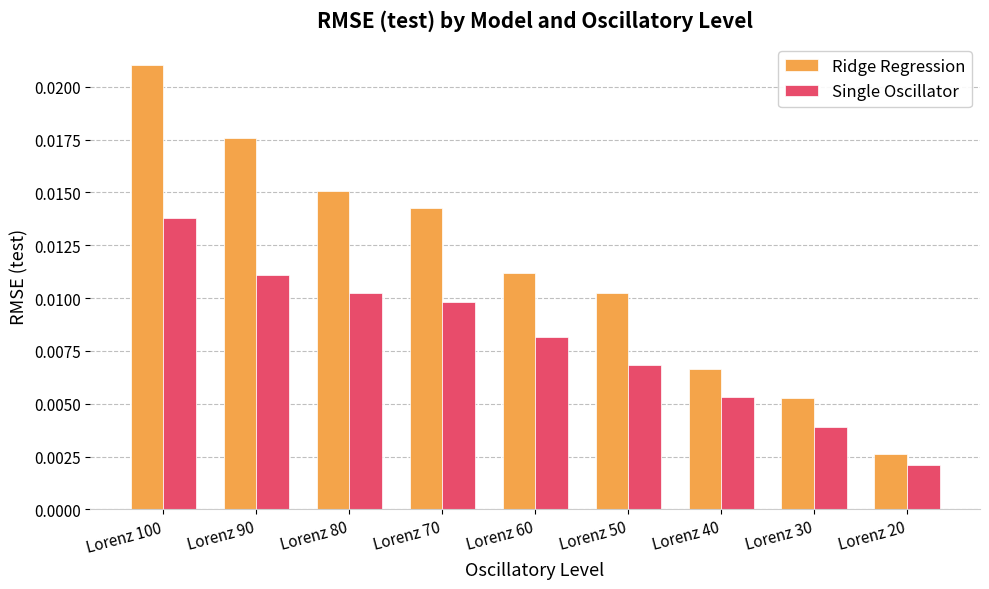

What is the sum of all Single Oscillator values?

0.1